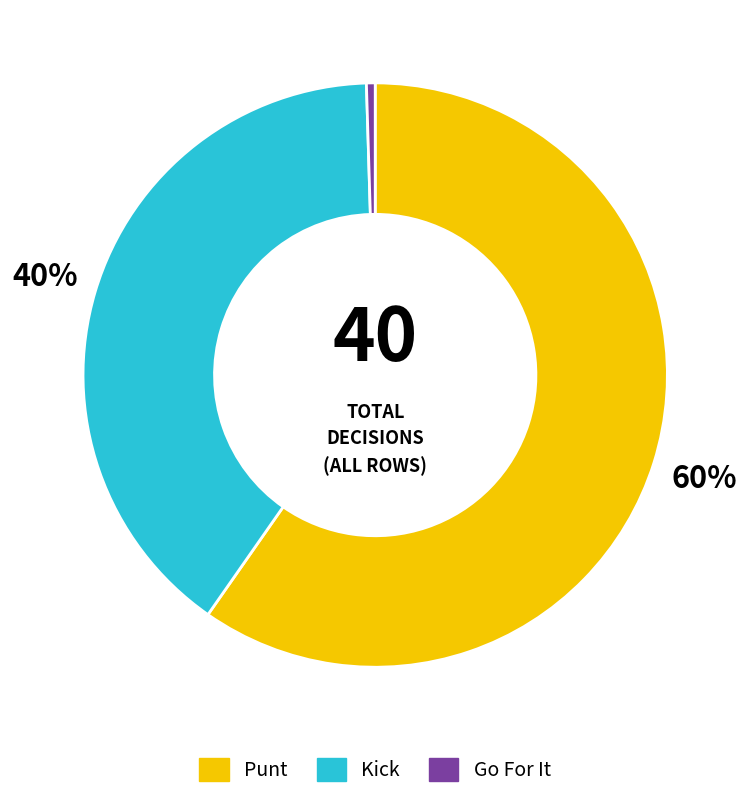

To the nearest percent, what is the average slice percentage?

33%